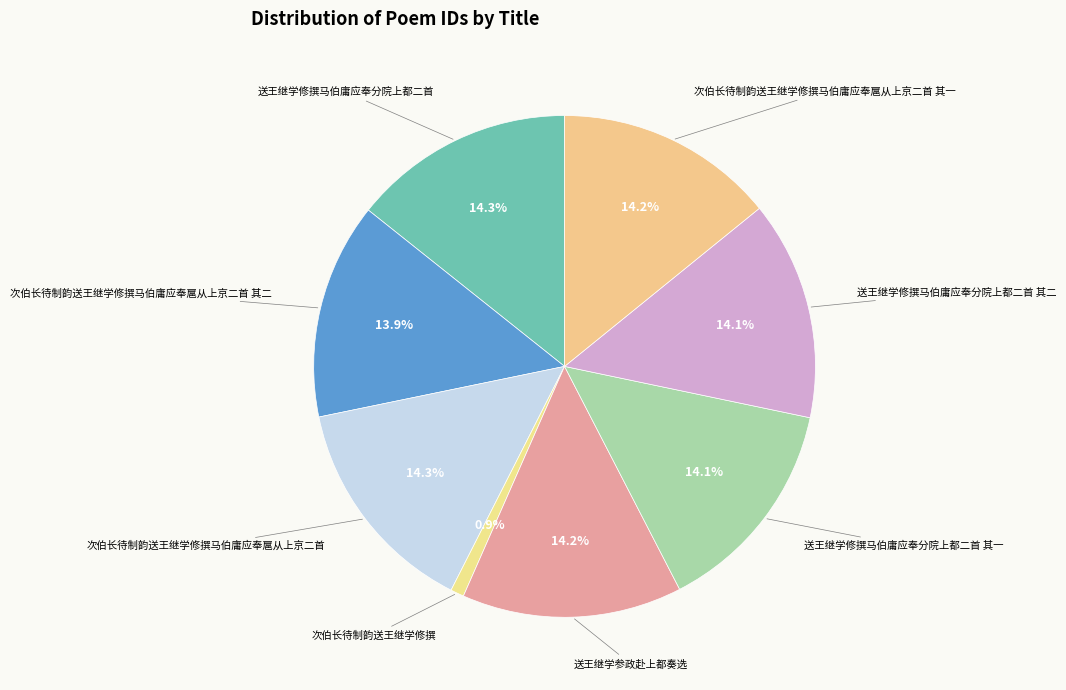

What portion of the pie excludes 次伯长待制韵送王继学修撰马伯庸应奉扈从上京二首 其二?

86.1%